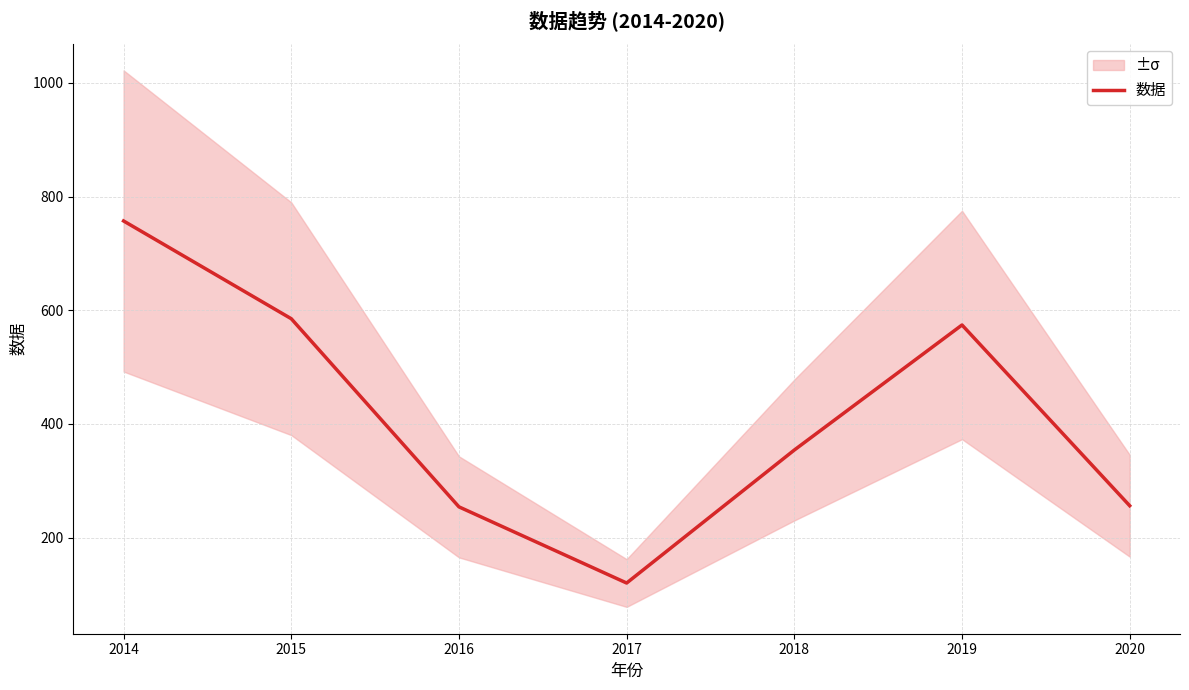

Reading left to right, extract all data points from this chart.

757	585	254	120	354	574	256